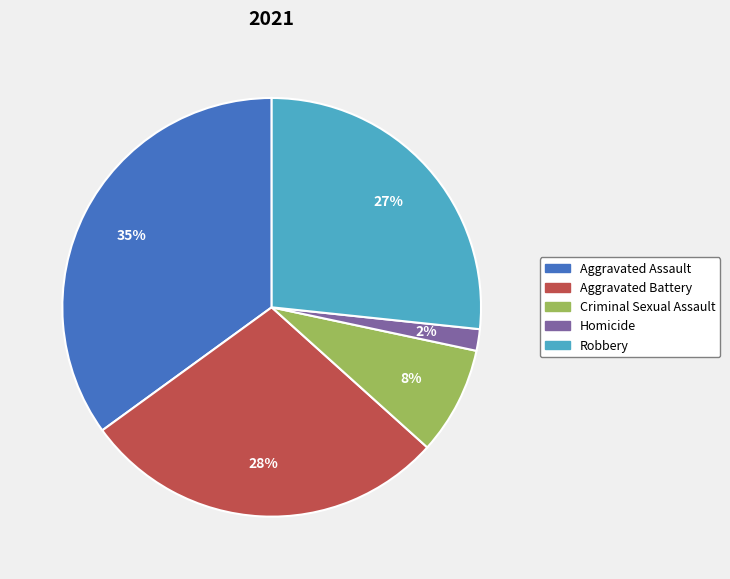

To the nearest percent, what is the difference between the Aggravated Assault and Criminal Sexual Assault slice percentages?

27%